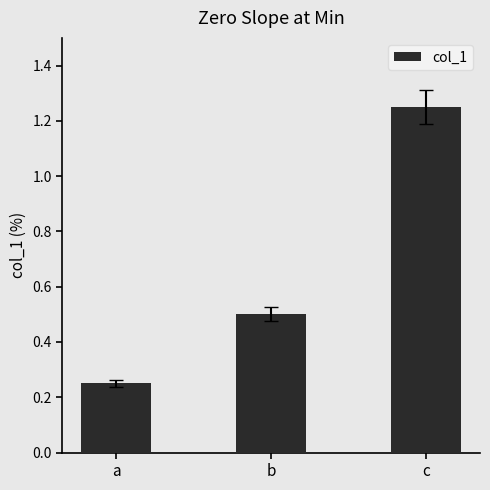

What is the difference between the maximum and minimum values?

1.0